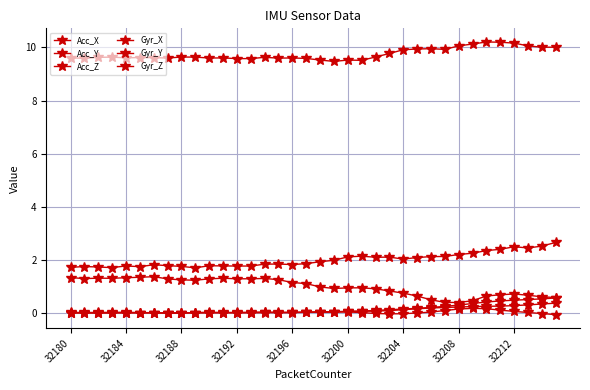

Does the chart have visible grid lines?

Yes